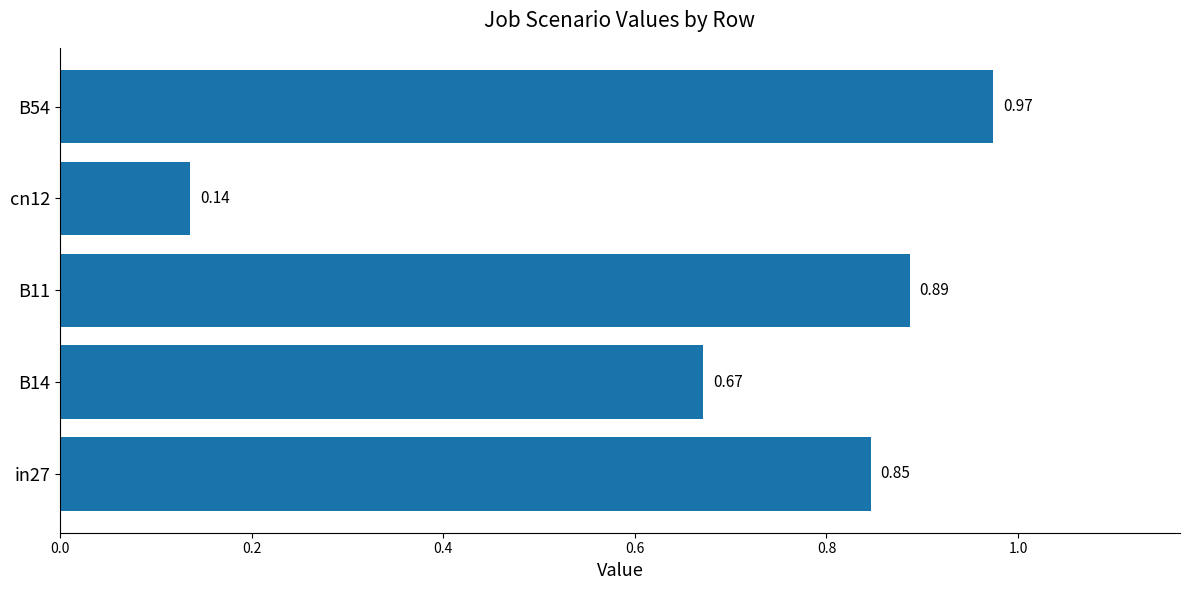

Rank the categories by value from highest to lowest.

B54, B11, in27, B14, cn12